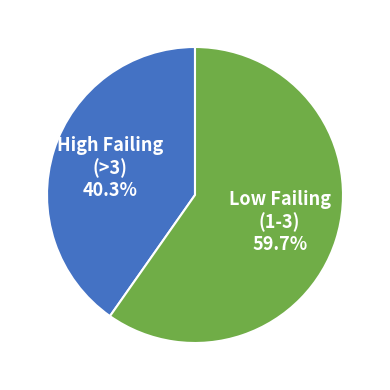

How many segments does this pie chart have?

2